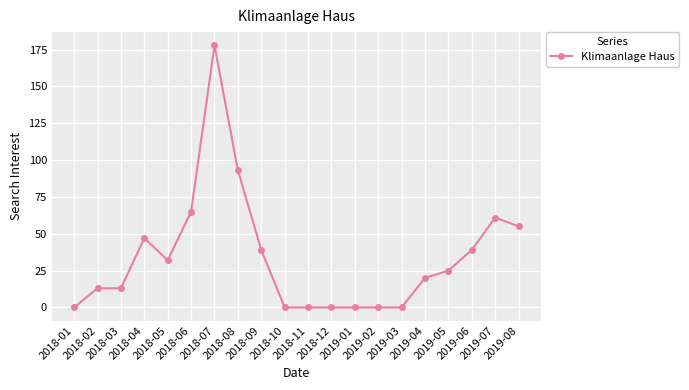

How many data points are less than 25?

10